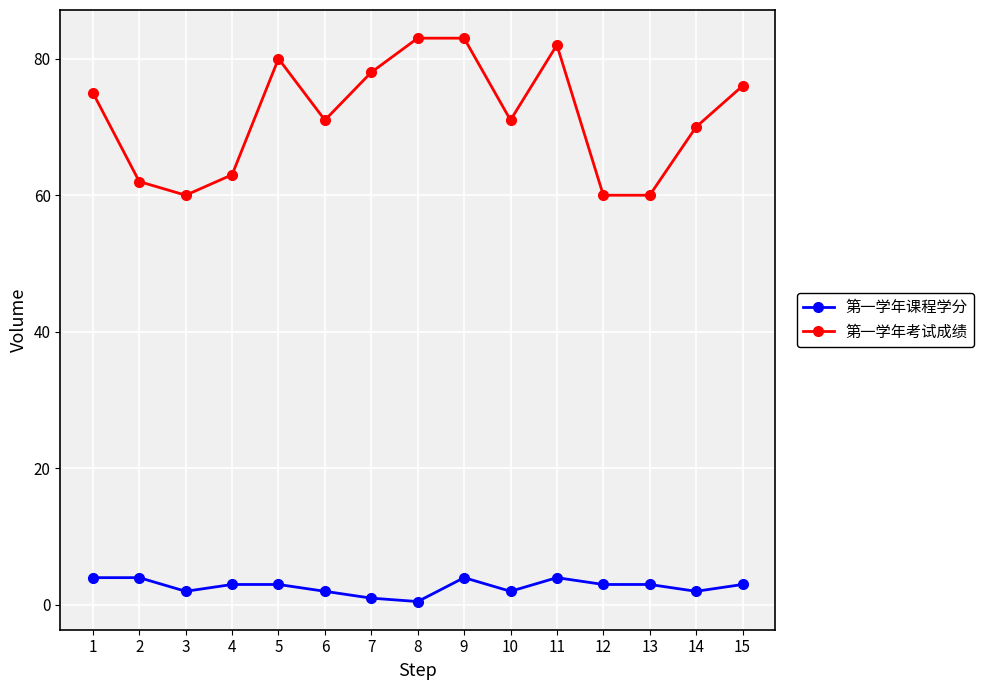

Is this an area chart (filled region under the line)?

No